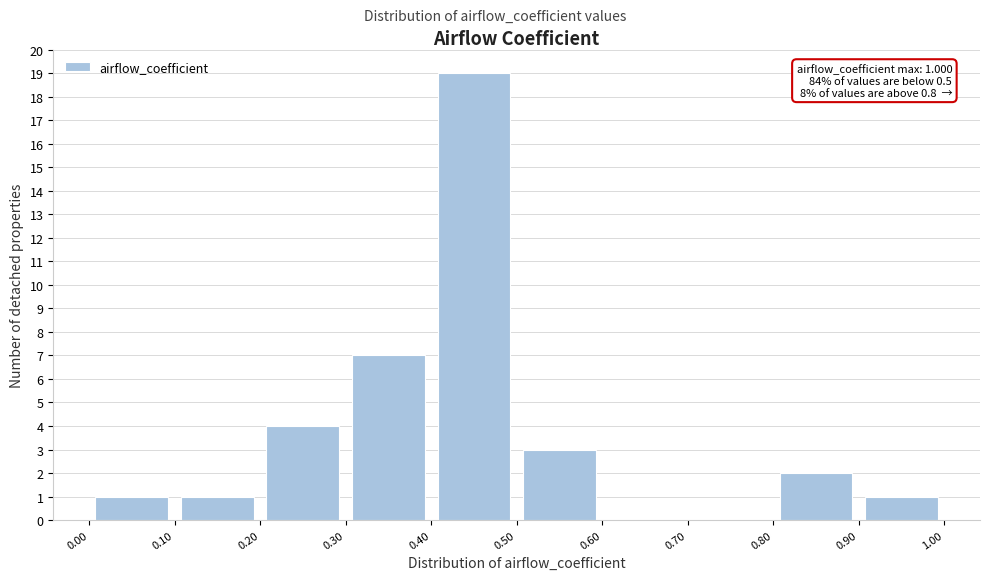

Over which range of the x-axis is the bar tallest?

0.40 to 0.50